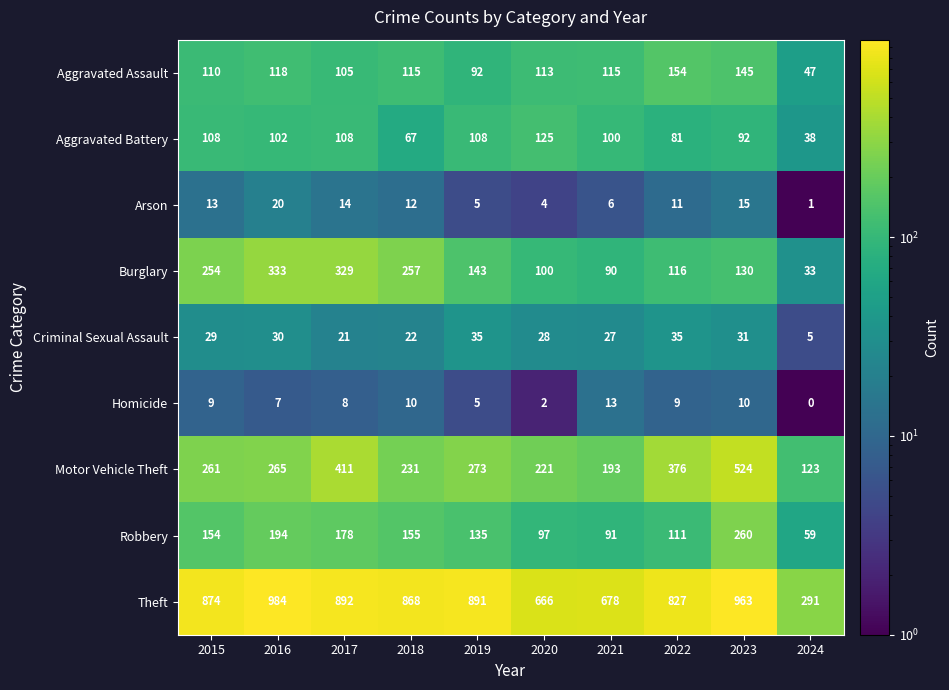

True or false: Burglary has a value of 33 at 2024.

True